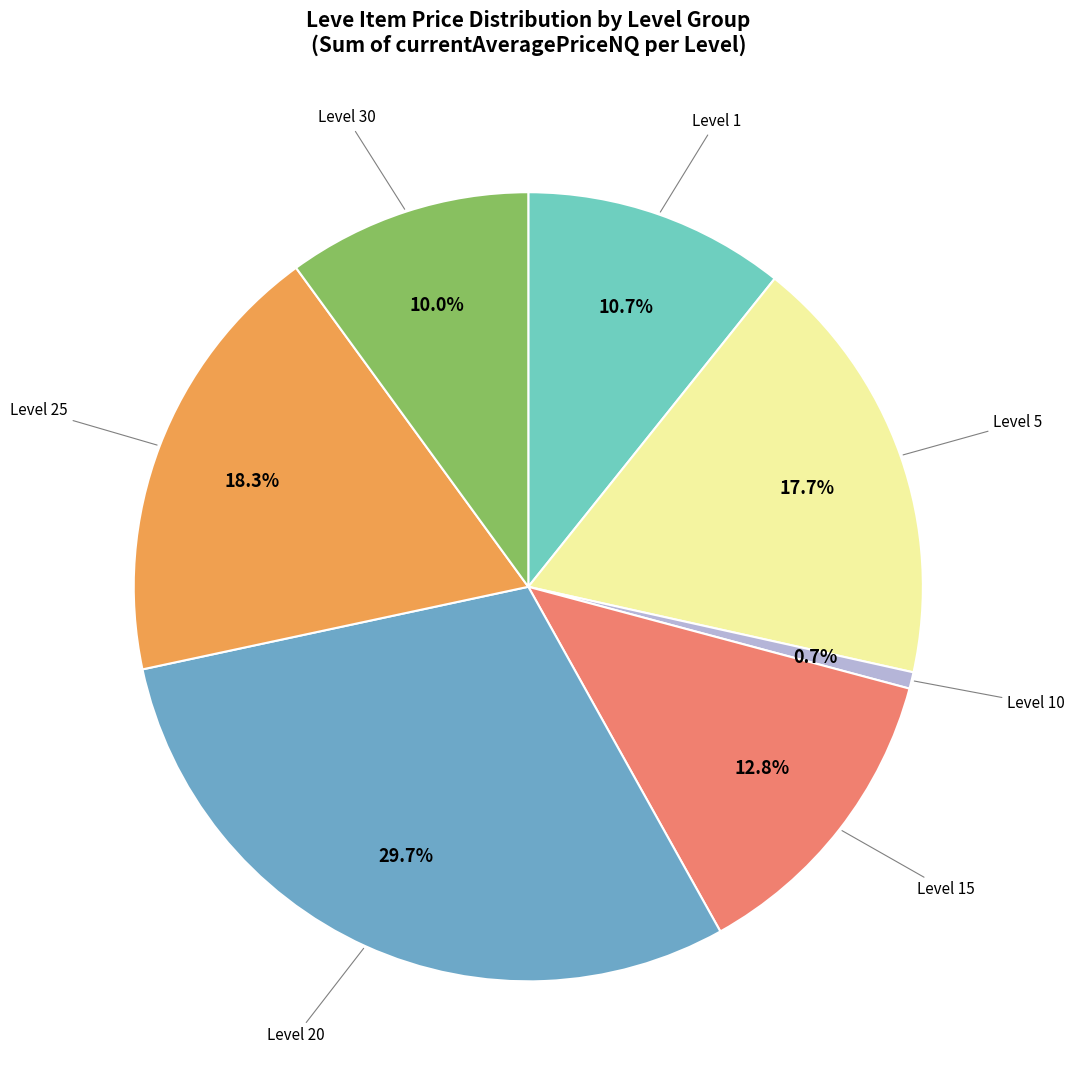

Do Level 30 and Level 15 together represent more than half of the pie?

No